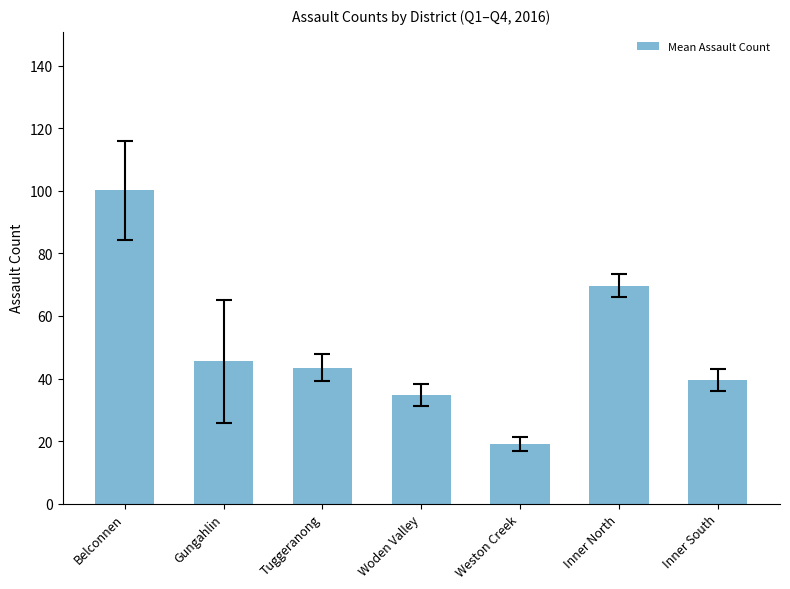

At which label is the value closest to 59?

Inner North